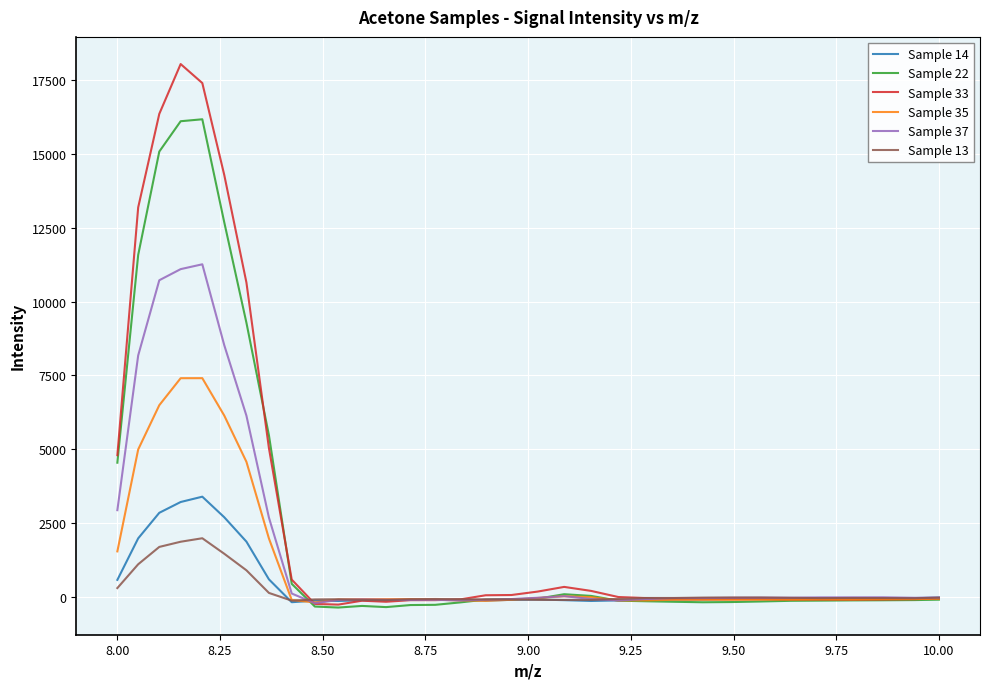

Rank the series by their maximum value, from lowest to highest.

Sample 13, Sample 14, Sample 35, Sample 37, Sample 22, Sample 33